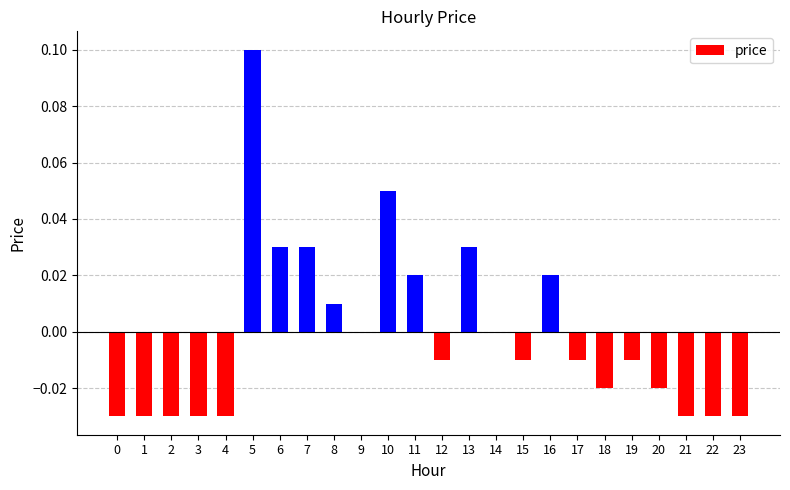

Is it true that the value at 3 is -0.0?

True